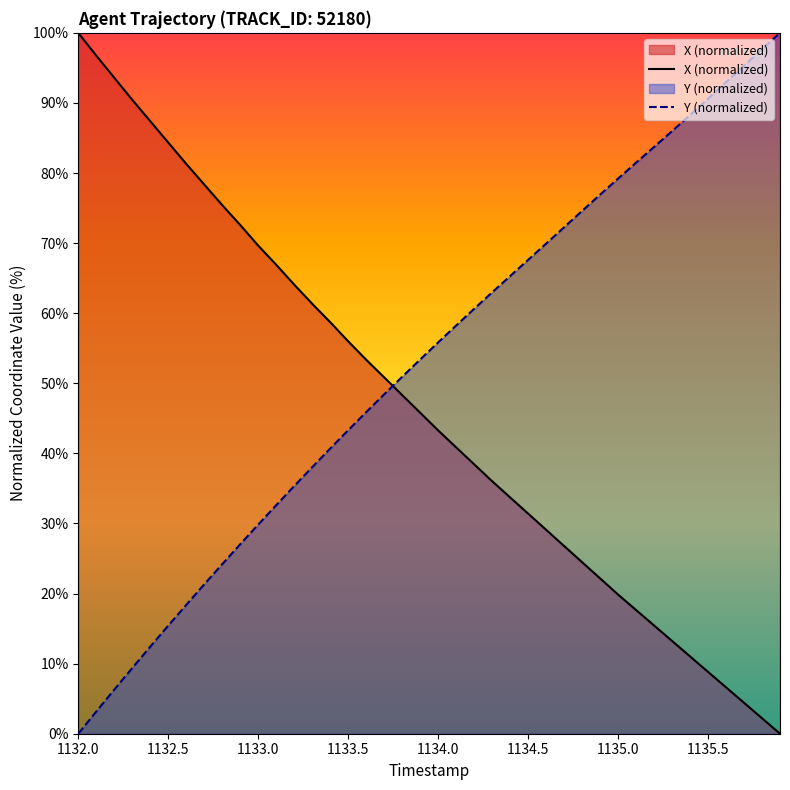

What is the label of the 1st point from the left?

1132.0